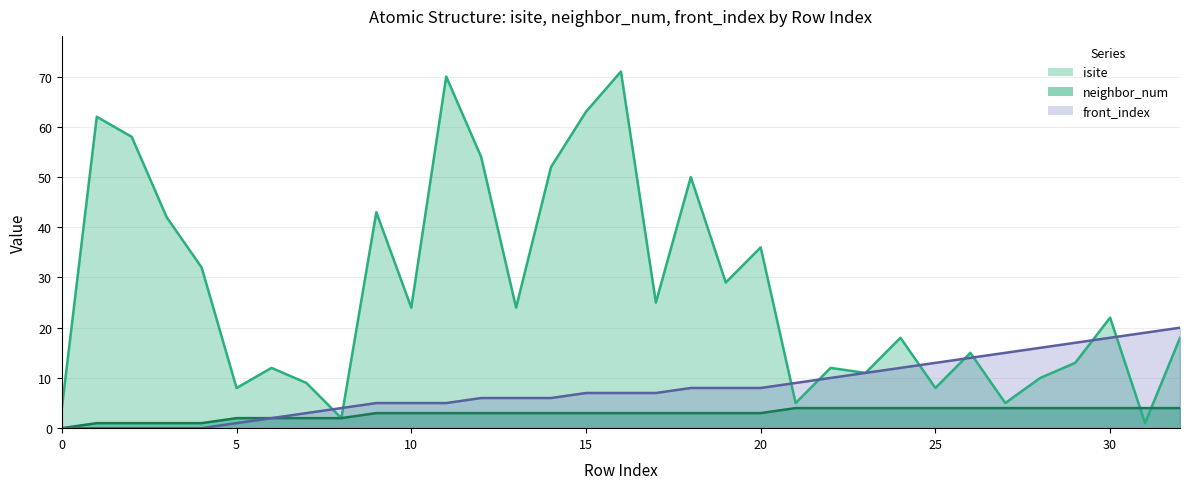

At how many categories does at least one series exceed 48?

8